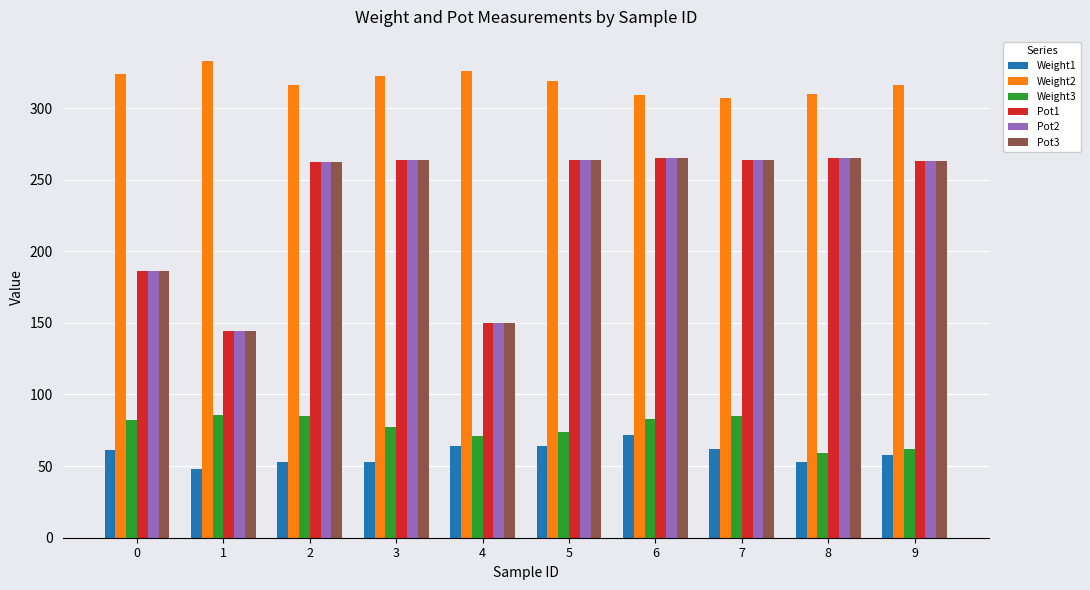

Does the chart contain stacked bars?

No